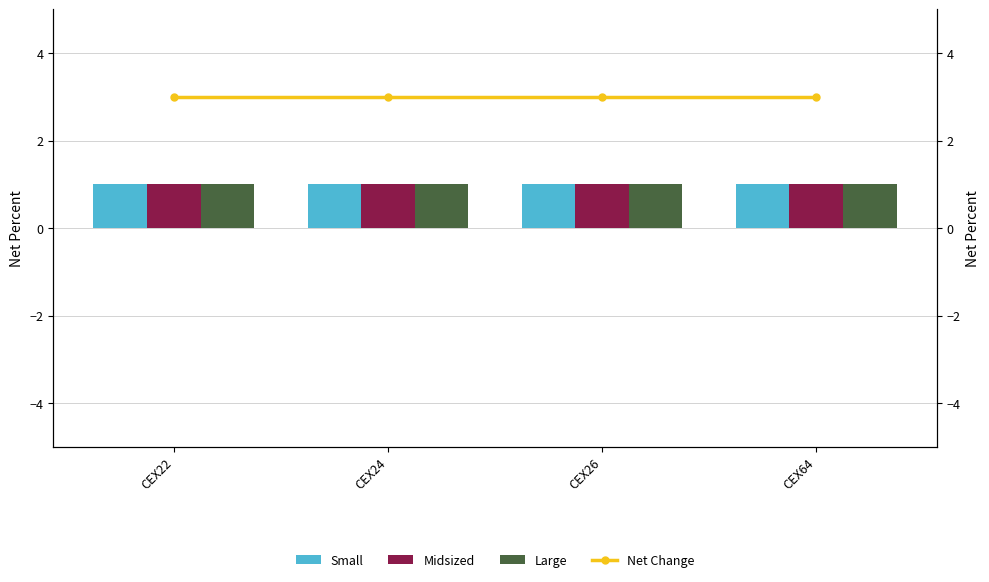

The value of Small at CEX26 is 1. True or false?

False